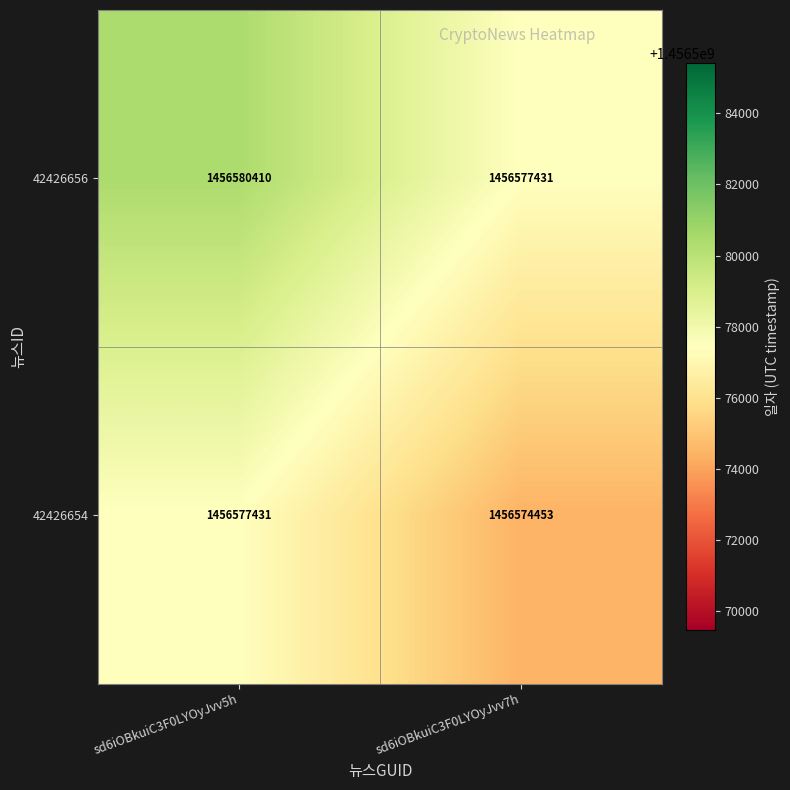

The value of 42426656 at sd6iOBkuiC3F0LYOyJvv7h is 2025995026. True or false?

False